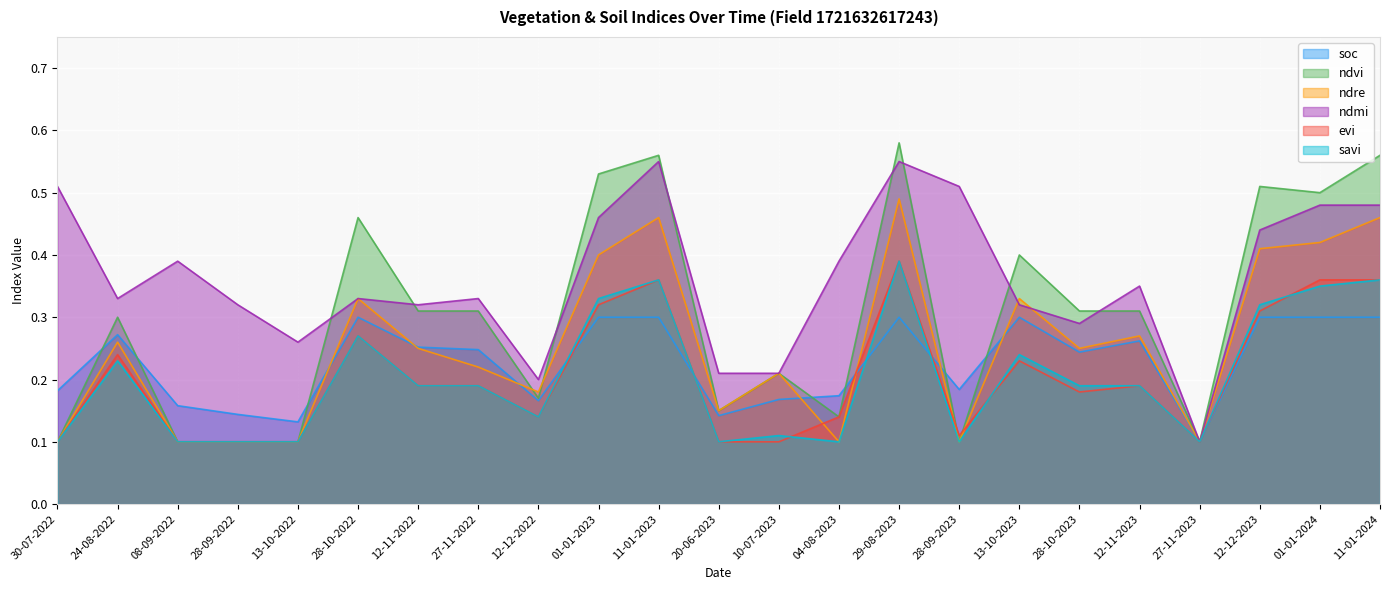

At which label does soc reach its peak?

28-10-2022